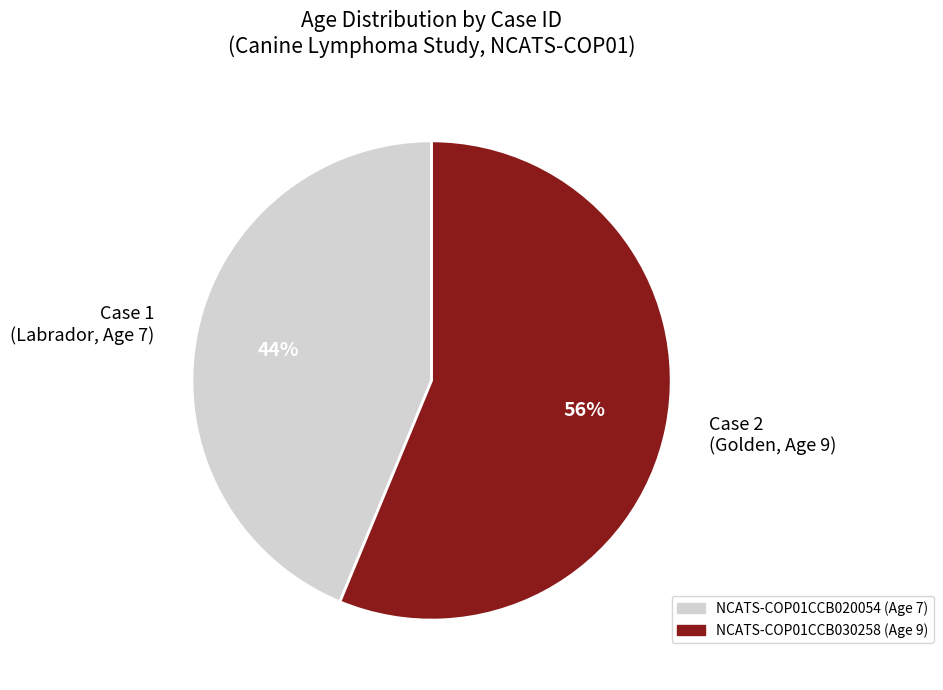

What percentage is the Case 2 (Golden, Age 9) slice, to the nearest percent?

56%